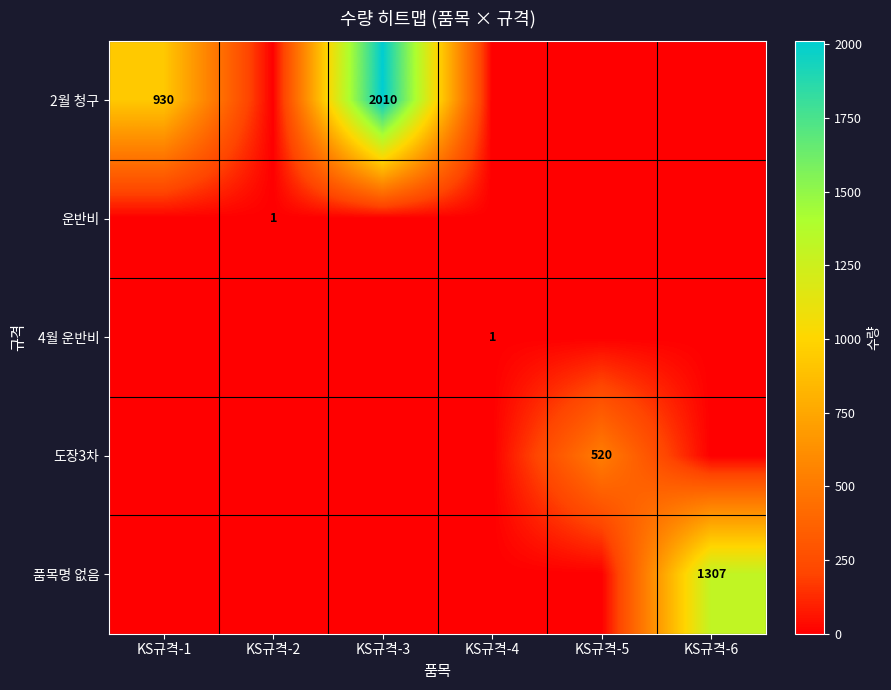

How many series are shown in this chart?

5